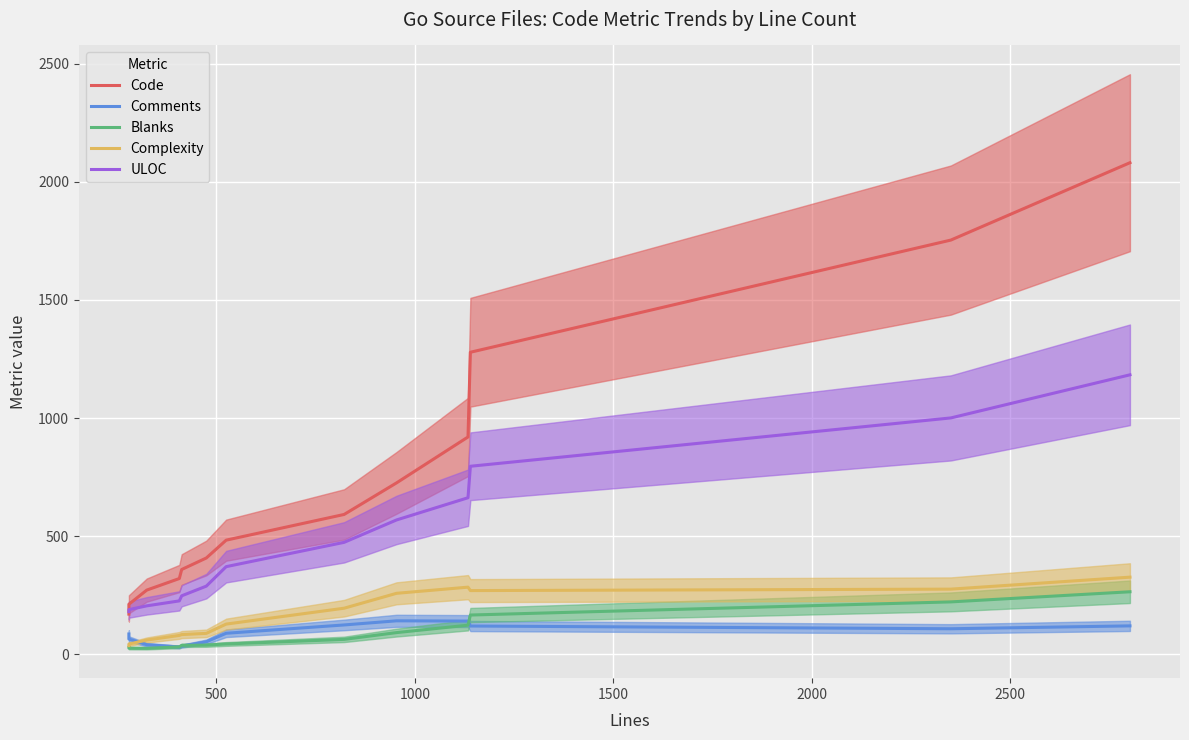

True or false: Comments and Code intersect in this chart.

False